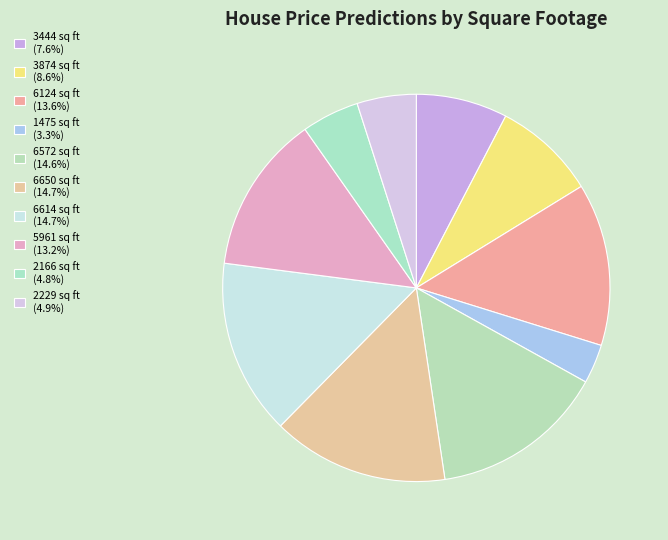

To the nearest percent, what is the average slice percentage?

10%